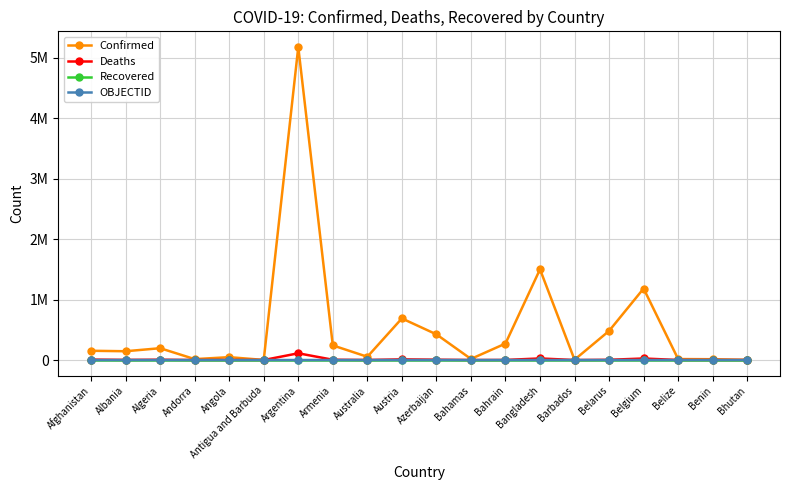

At which category is the sum across all series the highest?

Argentina